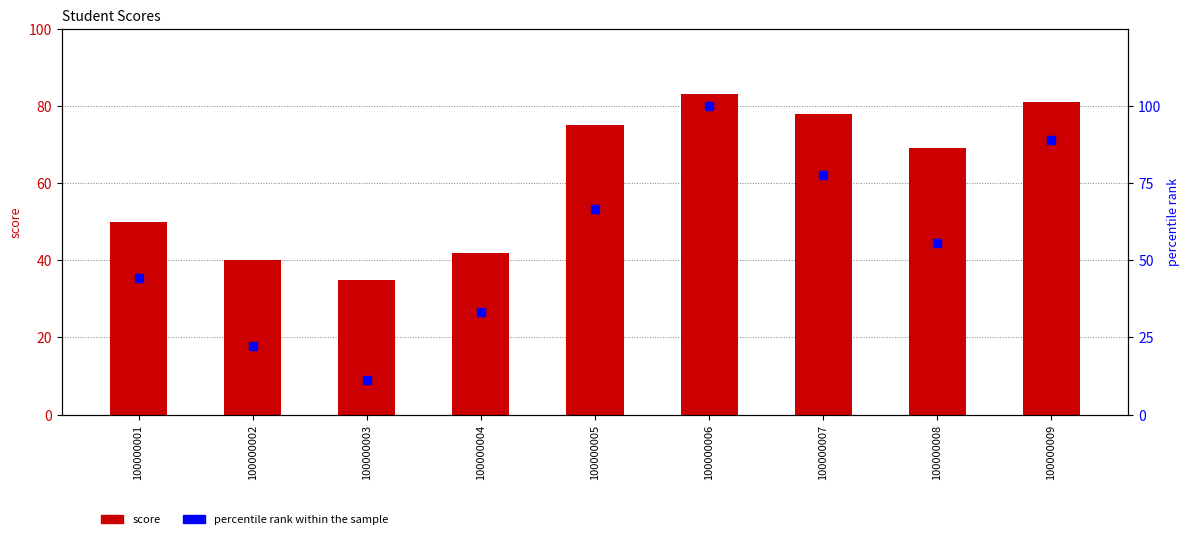

Is it true that percentile rank within the sample equals 100.0 at 100000006?

True